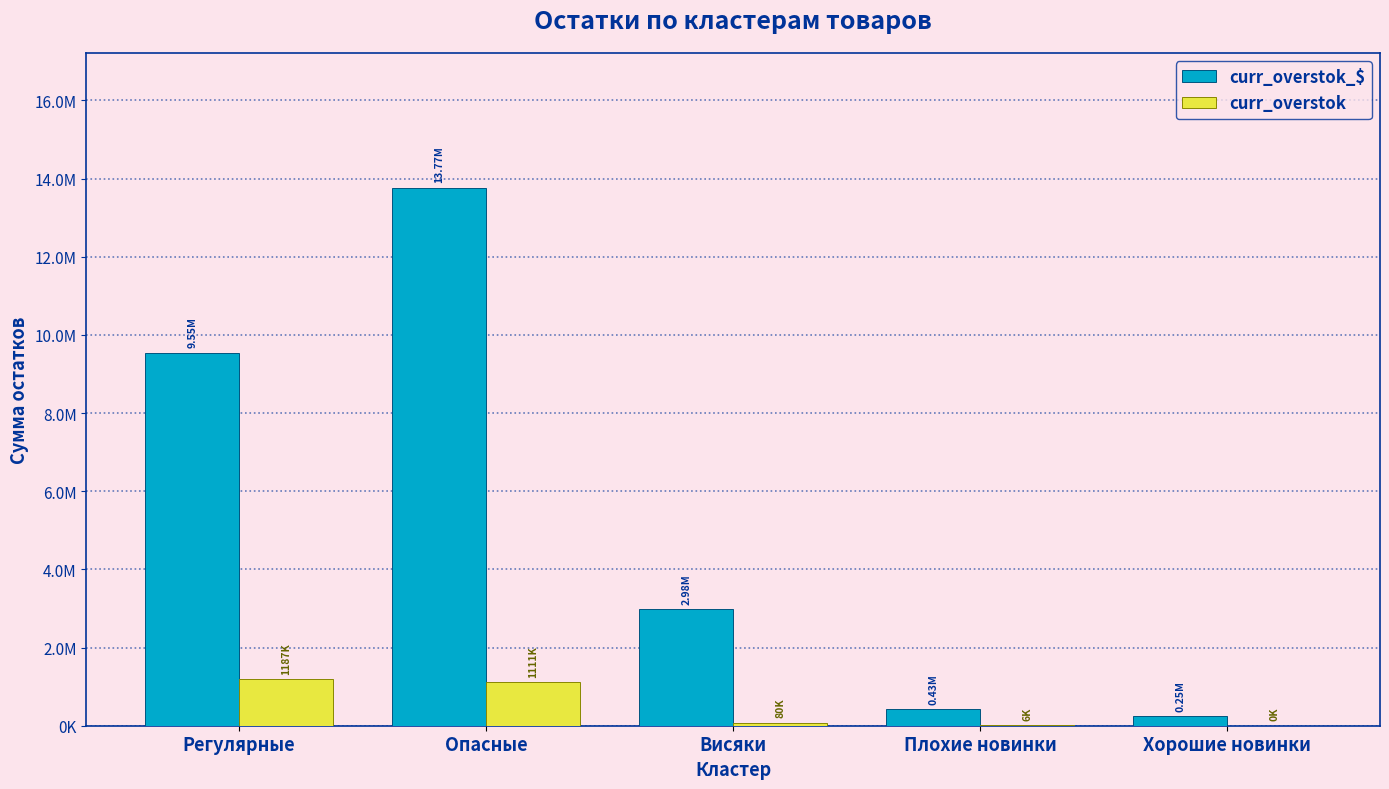

Where does the curr_overstok_$ series first go above 2980295?

Регулярные